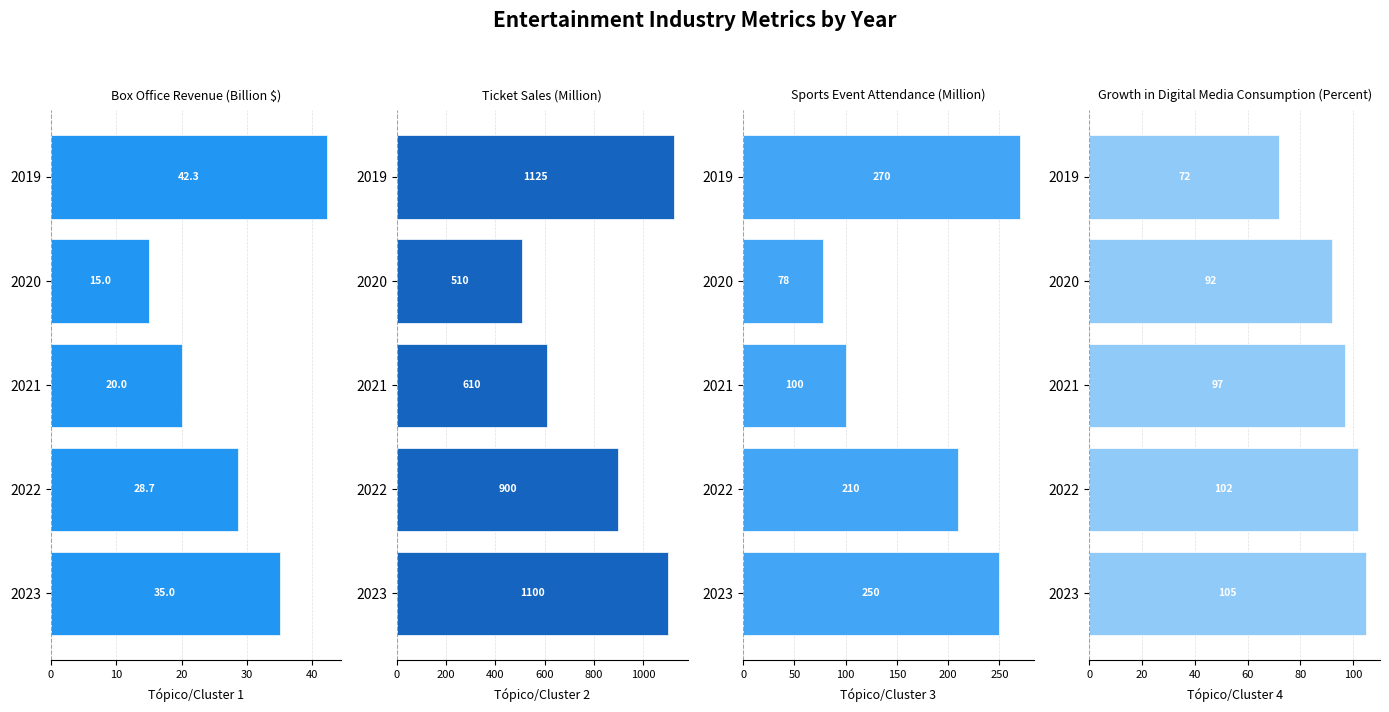

What is the average value of the Sports Event Attendance (Million) series?

181.6